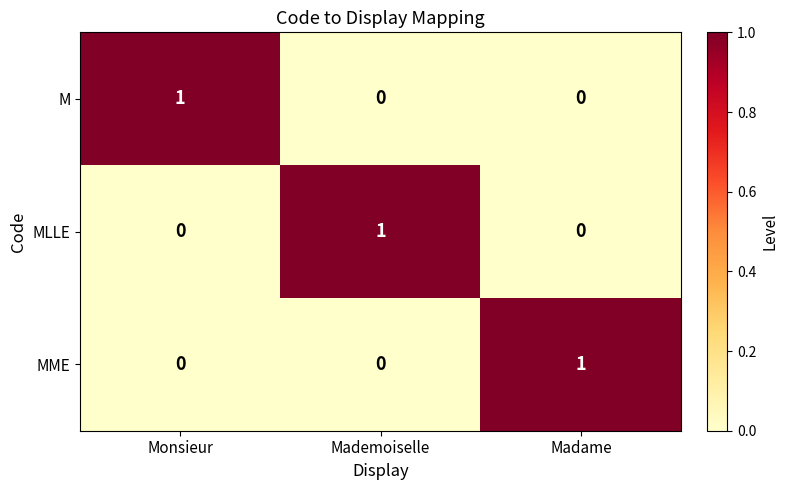

Is the value of M at Madame greater than the value of MLLE at Mademoiselle?

No